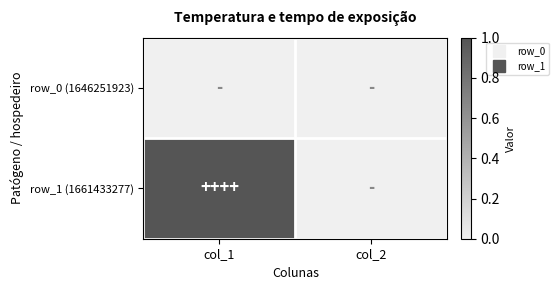

Which category has the lowest value across all series?

col_1